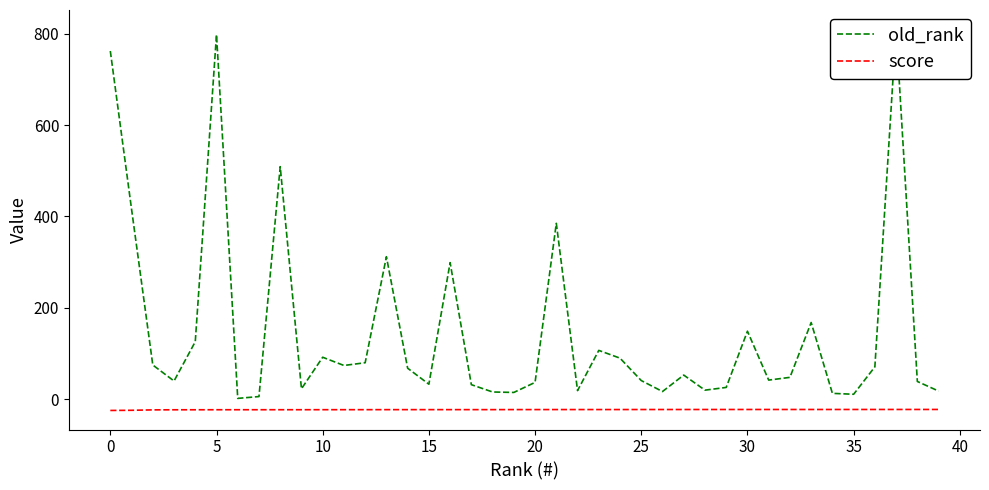

Which series has the largest total across all categories?

old_rank